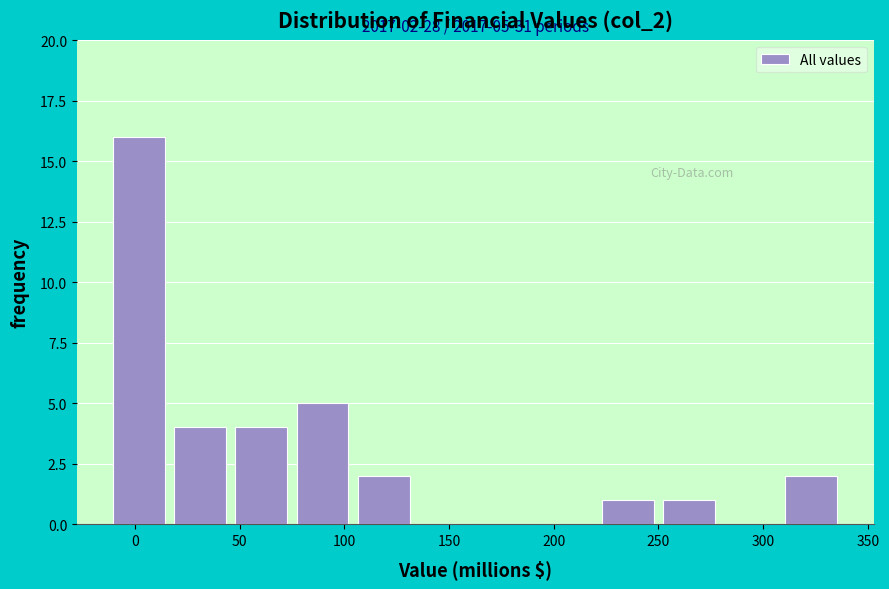

Which range on the x-axis has the tallest bar?

-15 to 15